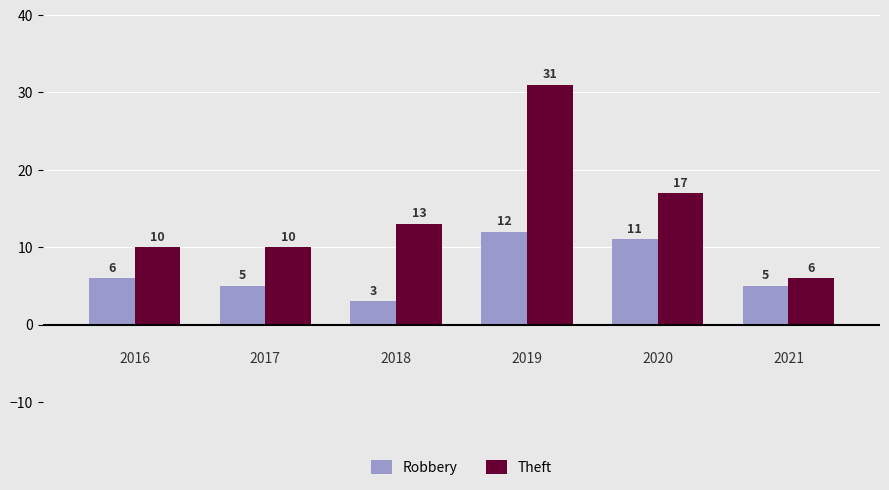

How many Robbery values are between 5 and 11?

4